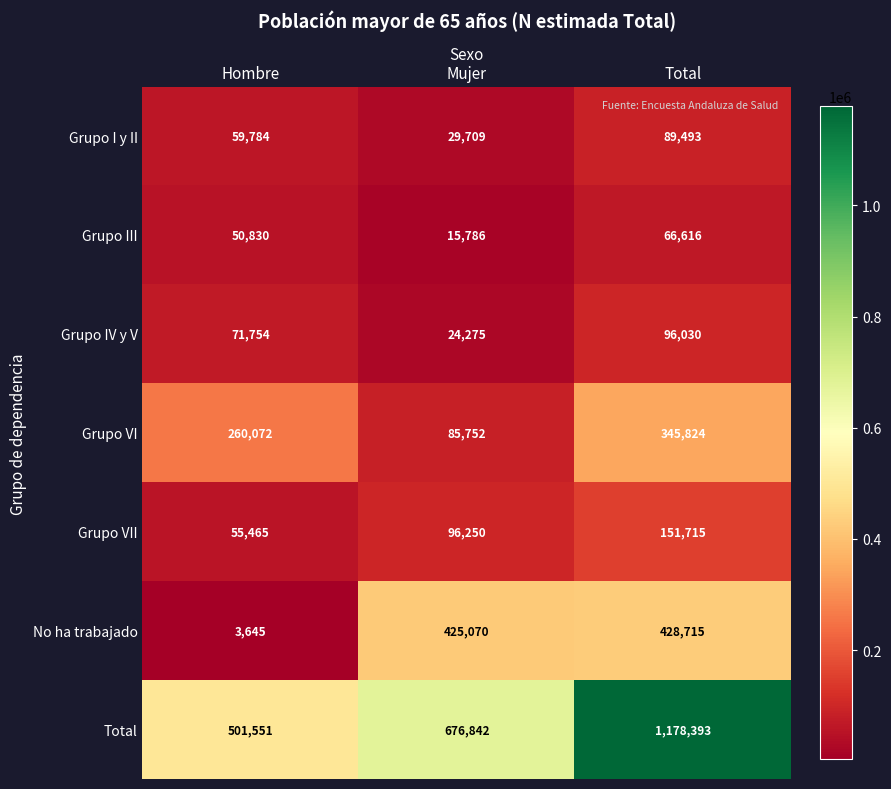

What is the highest value of the Grupo III series?

66616